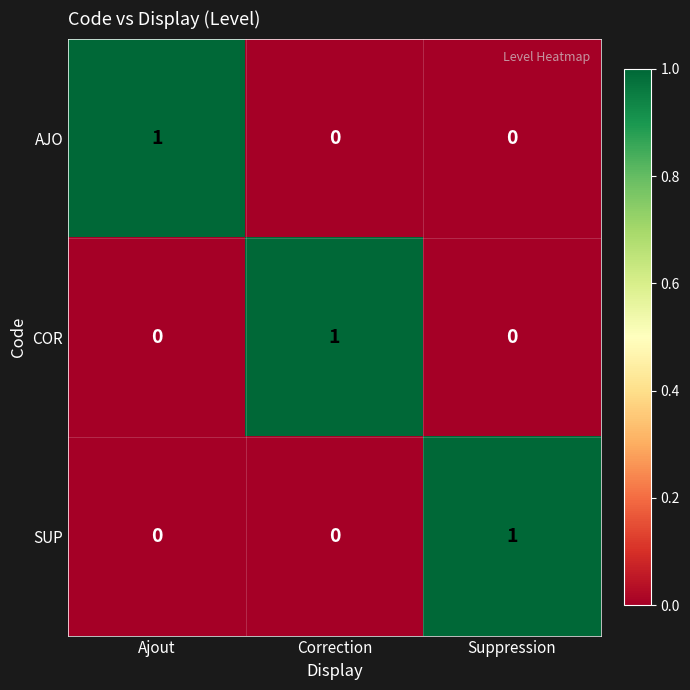

Count the number of data series in this chart.

3